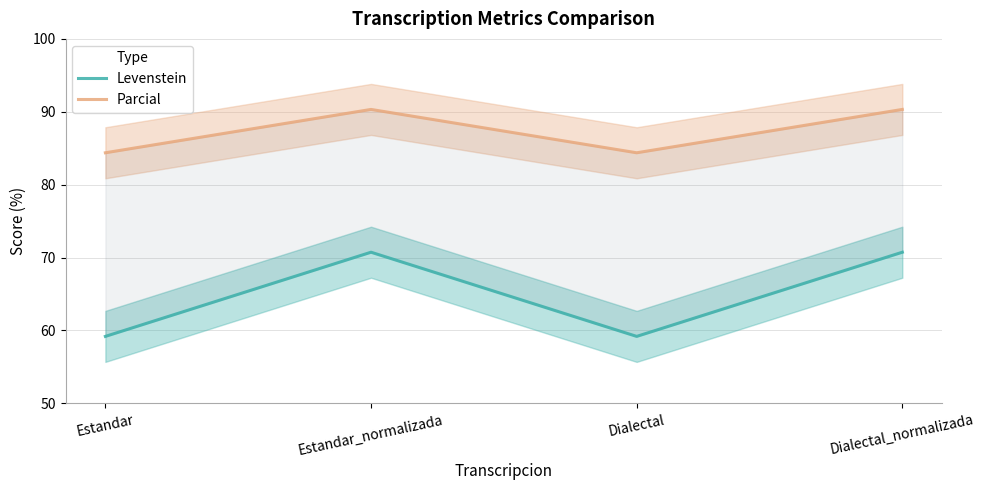

At which category does Levenstein reach its first local peak?

Estandar_normalizada